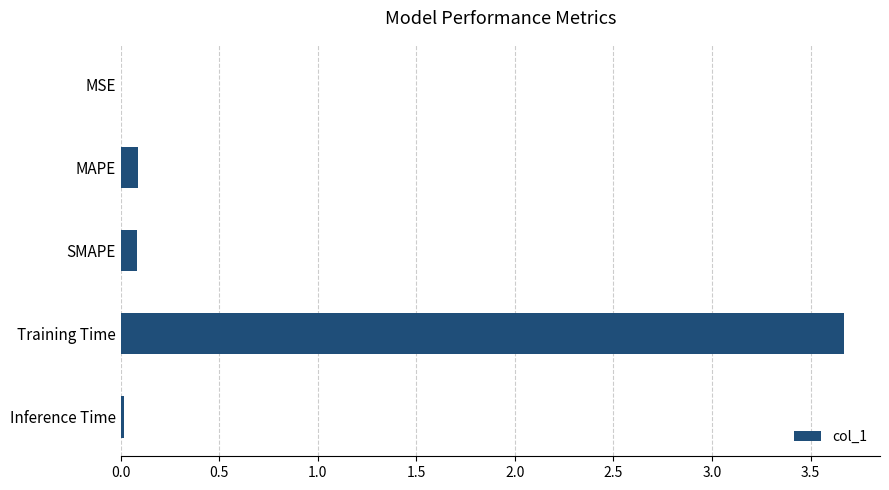

The value at MAPE is 0.1. True or false?

True